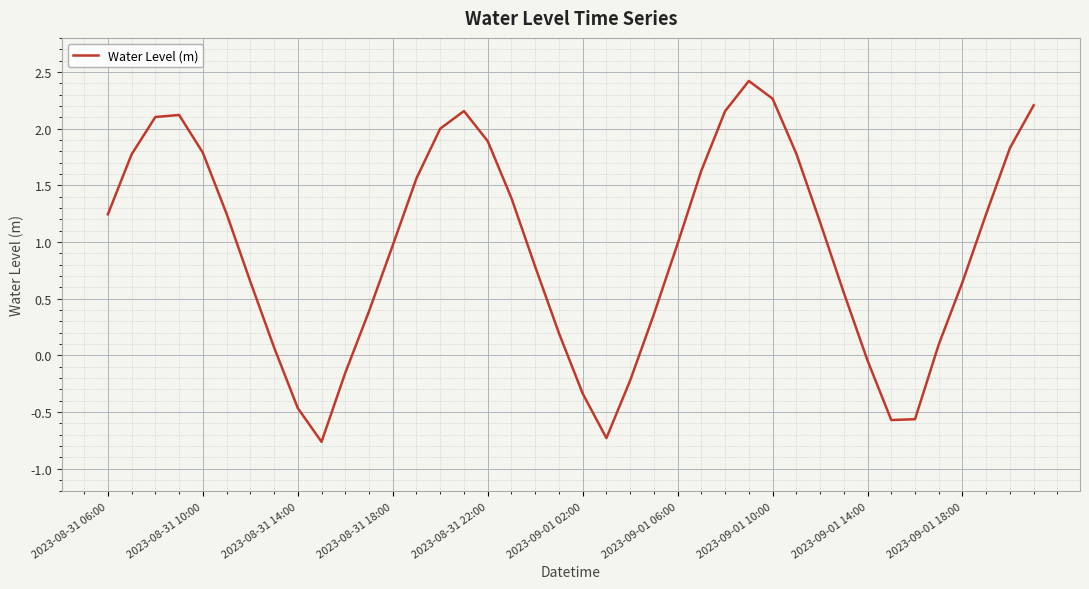

What is the greatest value displayed?

2.4